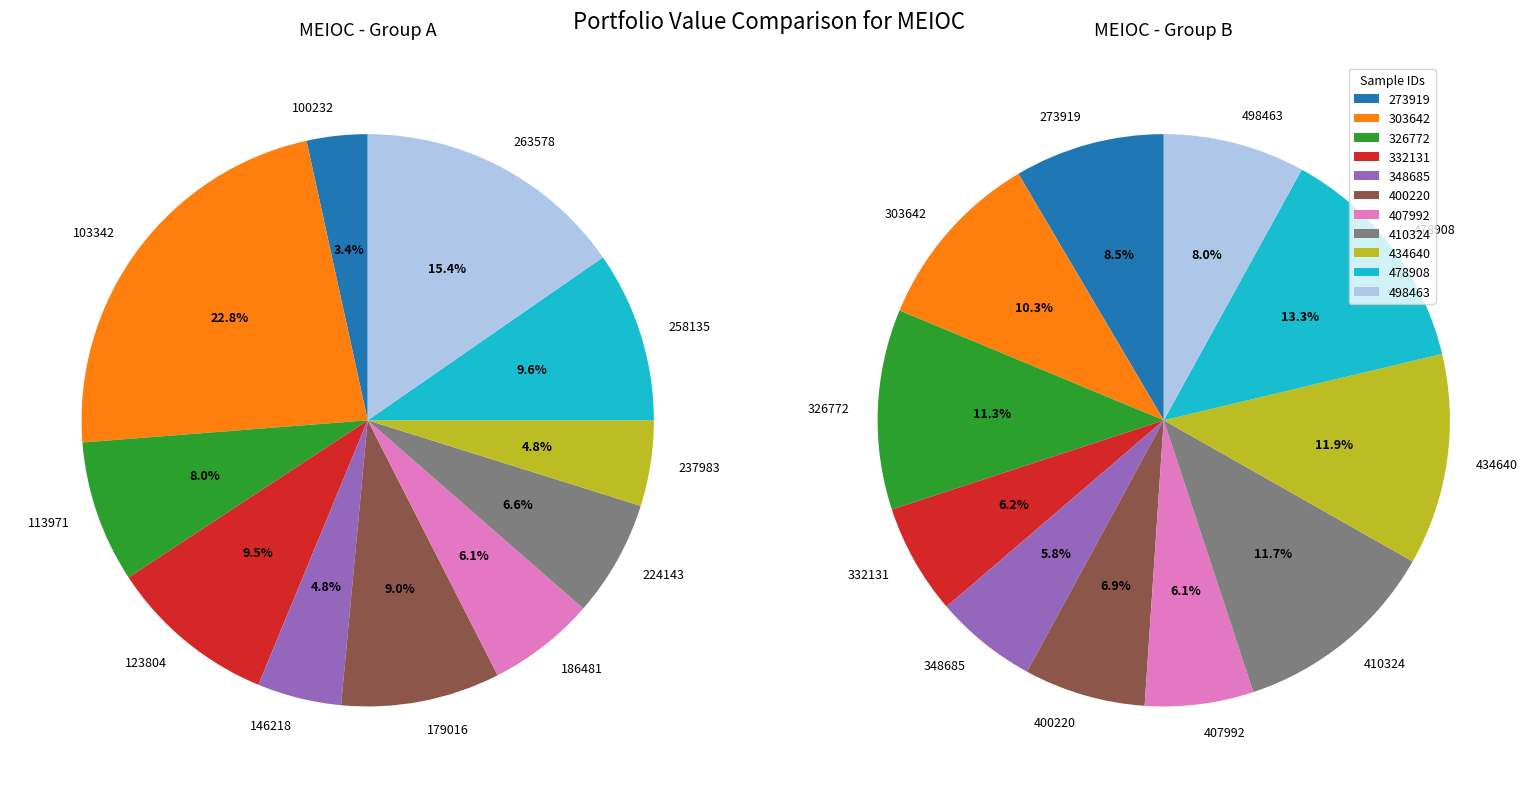

How much of the chart is everything except 224143?

93.4%